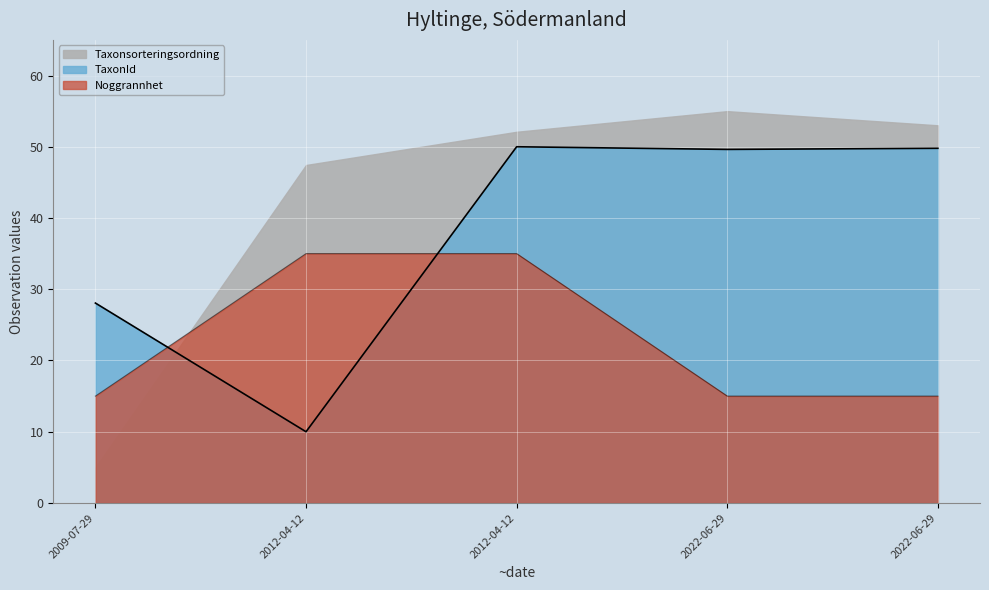

The TaxonId_scaled series shows 42.6 at 2009-07-29. True or false?

False